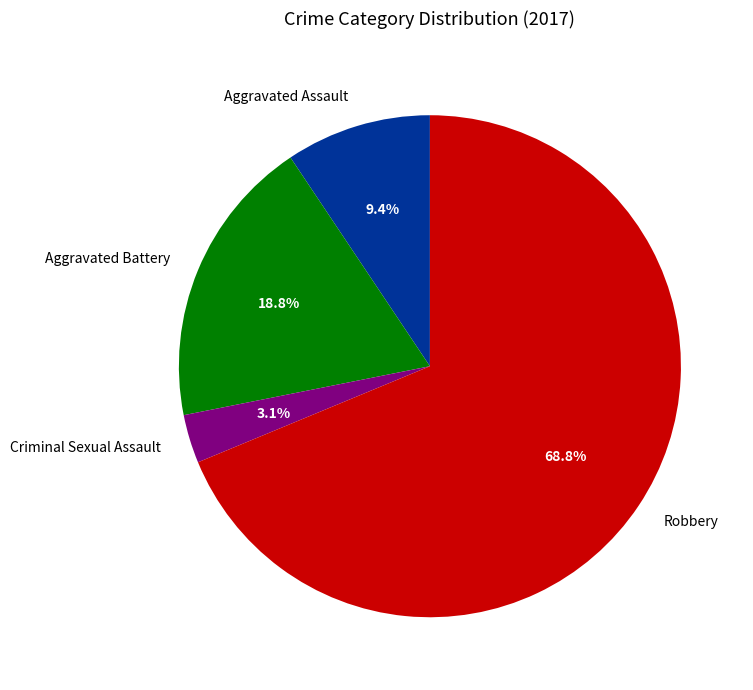

How many slices are in this pie chart?

4